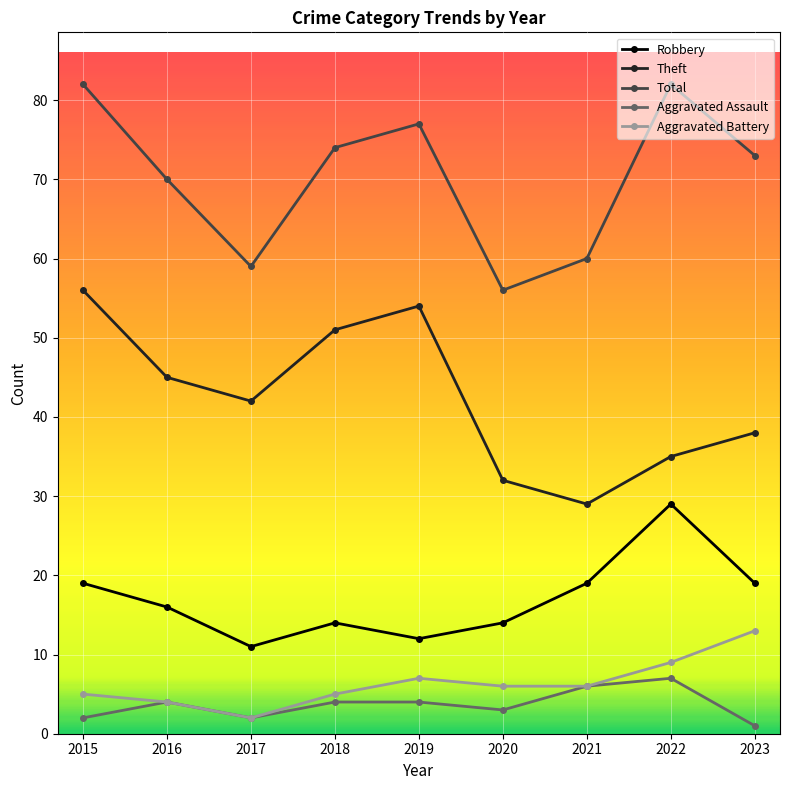

How many interior local valleys does the Robbery series have?

2